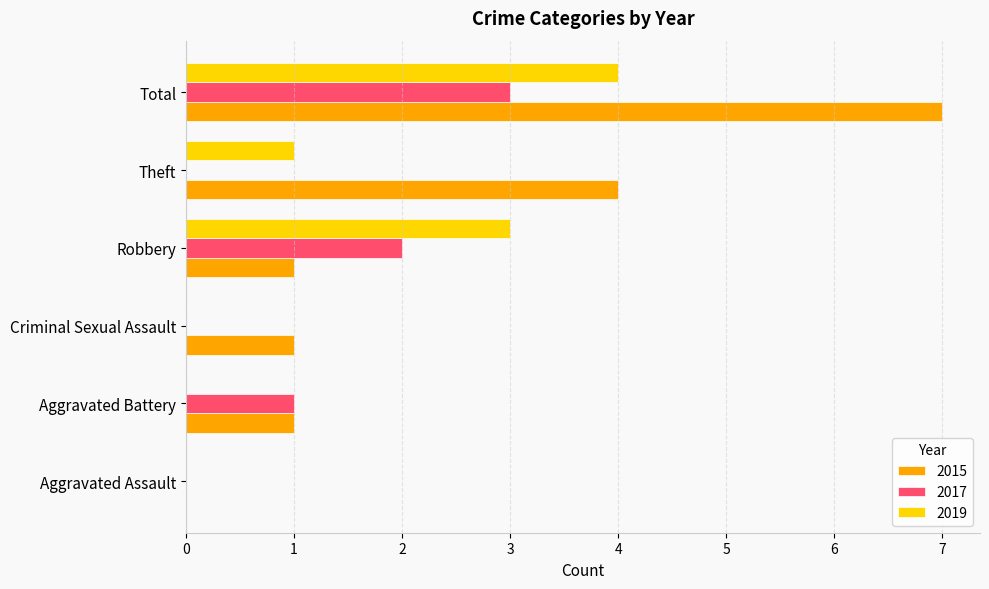

Between Aggravated Battery and Total, which series saw the biggest shift?

2015